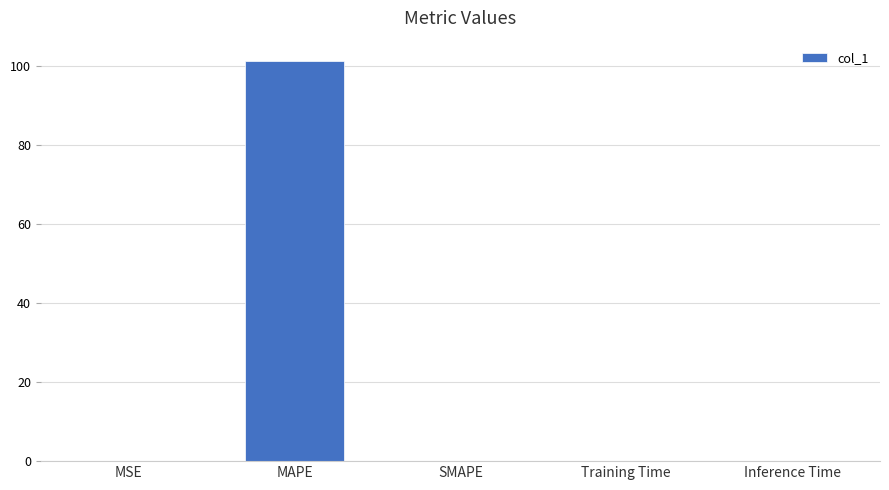

The chart shows a value of 0.0 at SMAPE. True or false?

True